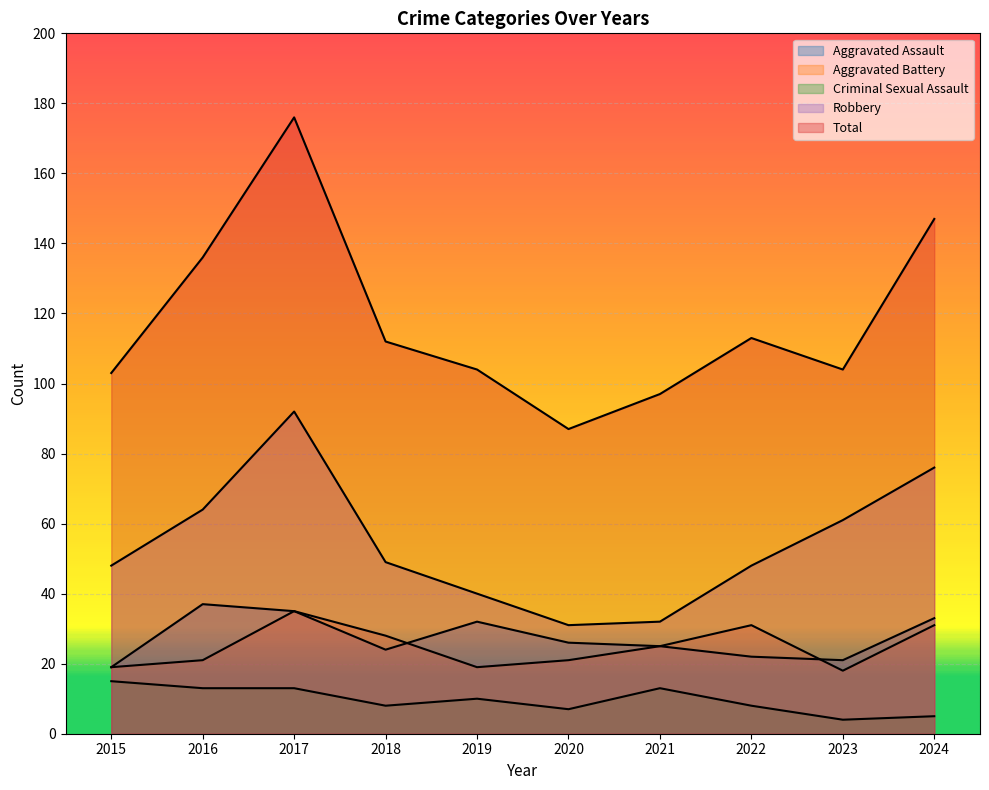

Is it true that Robbery equals 27 at 2019?

False